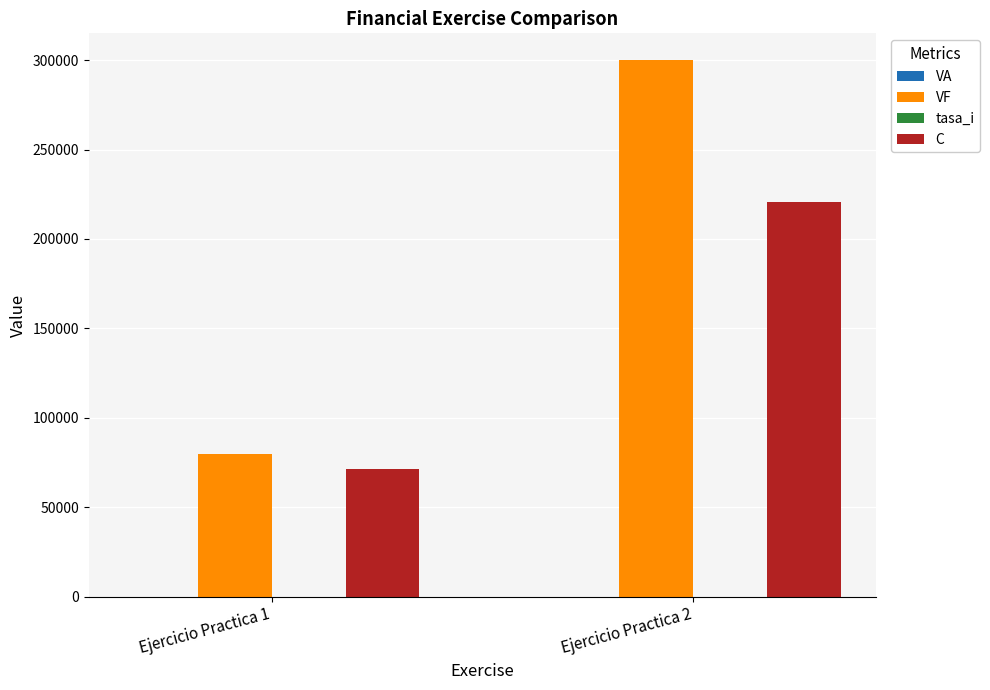

What is the total value across all series at Ejercicio Practica 1?

151111.3